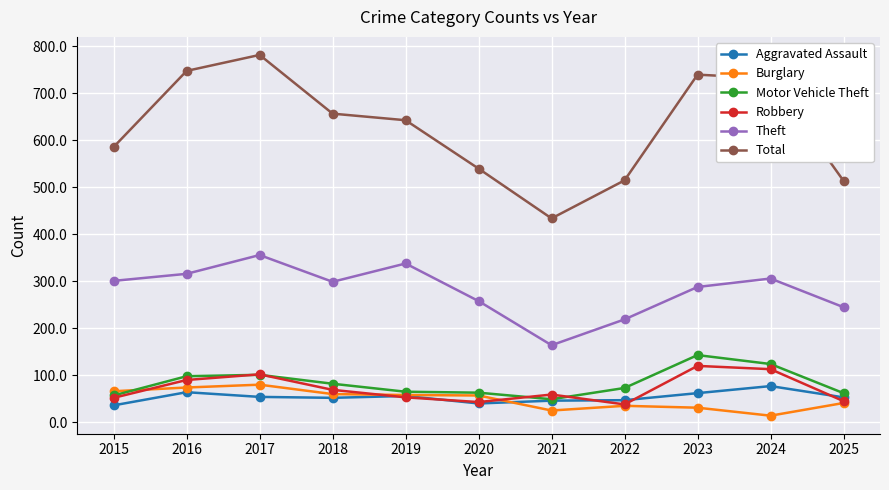

True or false: Total and Theft intersect in this chart.

False